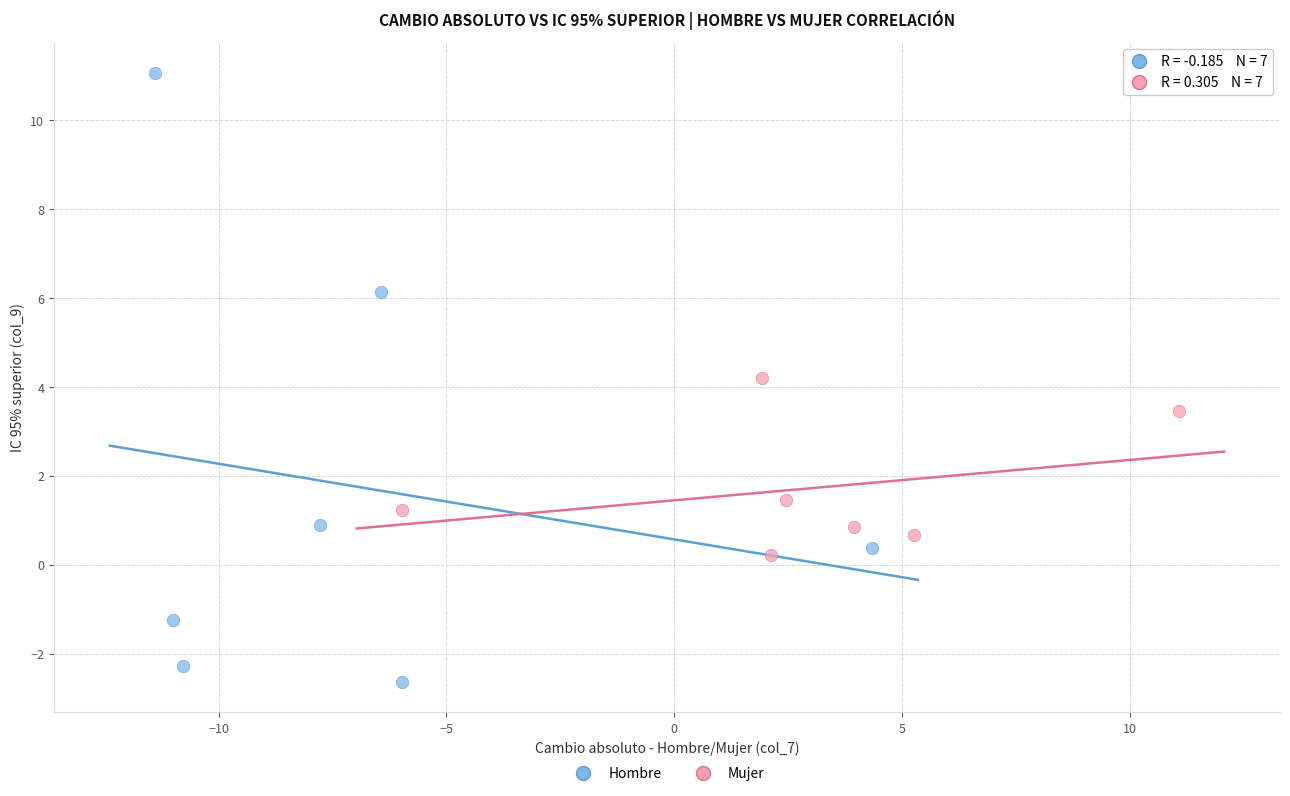

Which series has the widest spread of Y values?

Hombre